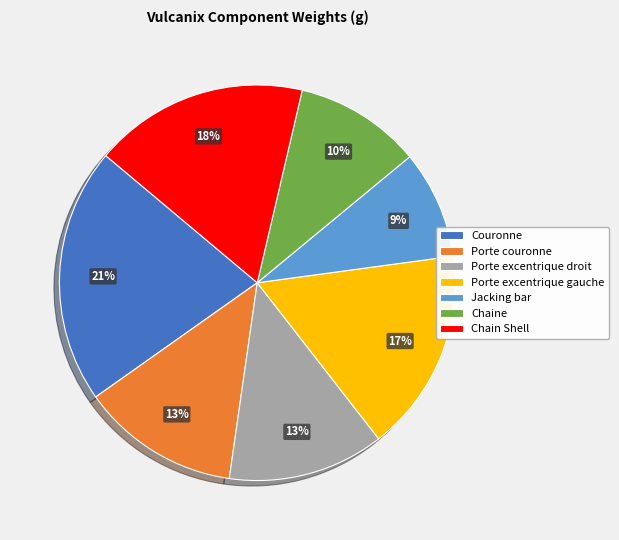

Is the sum of Porte excentrique gauche and Chain Shell greater than half?

No